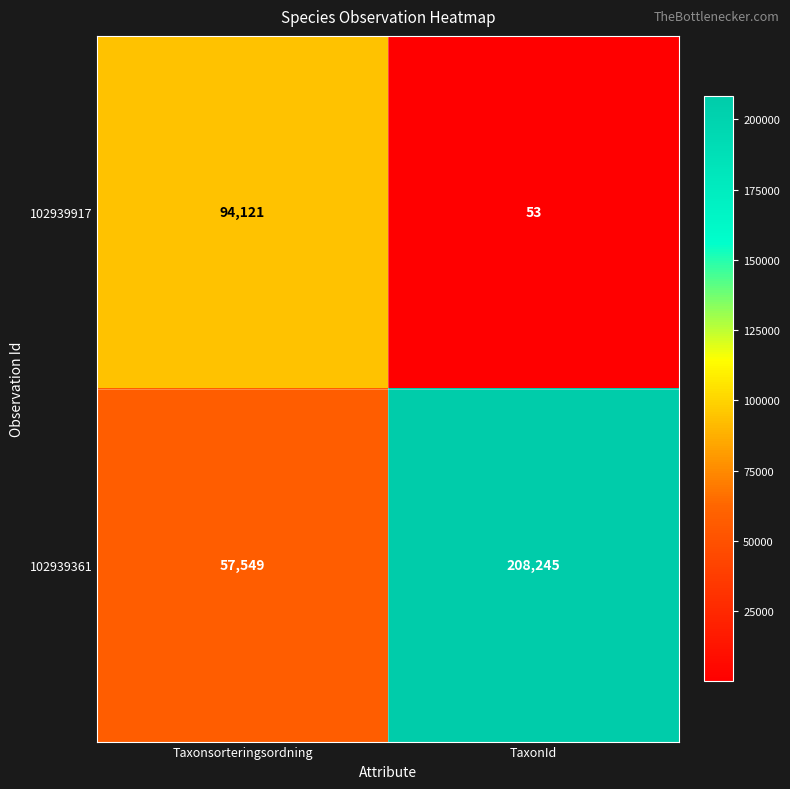

Which series has the largest range (max minus min)?

102939361